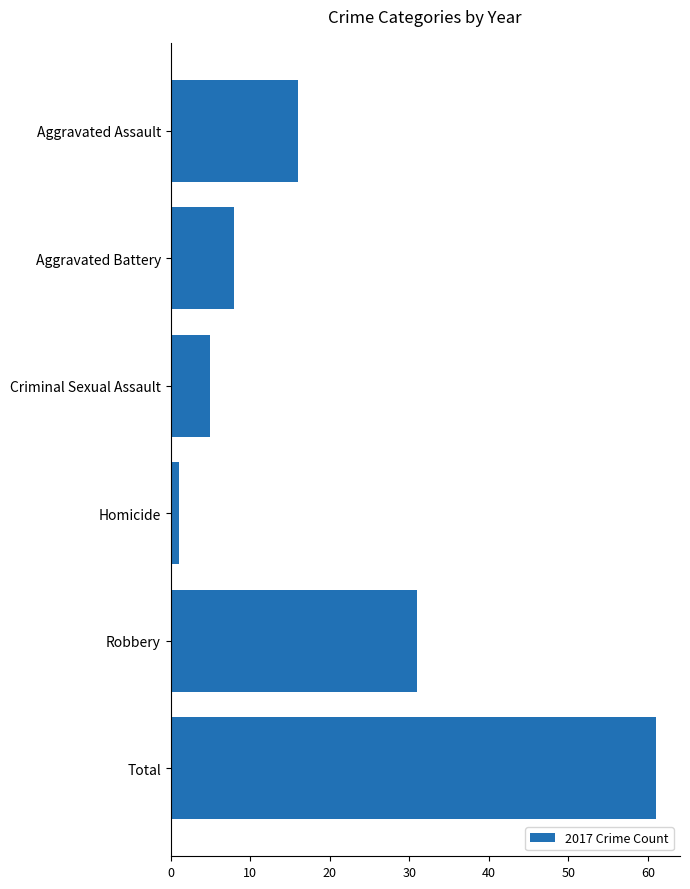

Reading bottom to top, what are all the values shown in this chart?

61	31	1	5	8	16